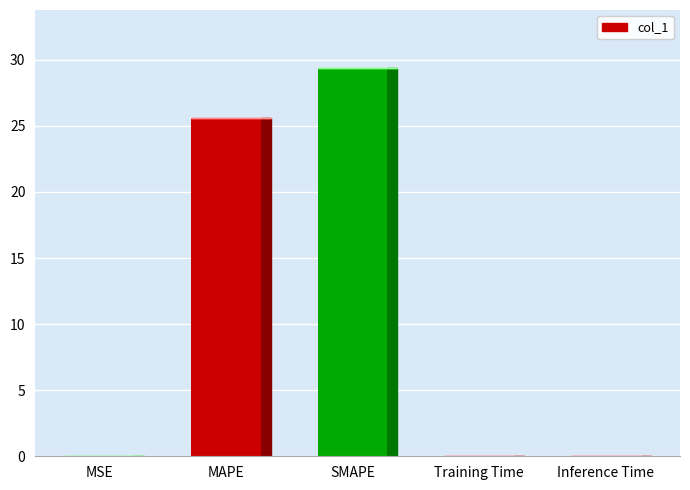

What is the sum of the values at MAPE and SMAPE?

55.0